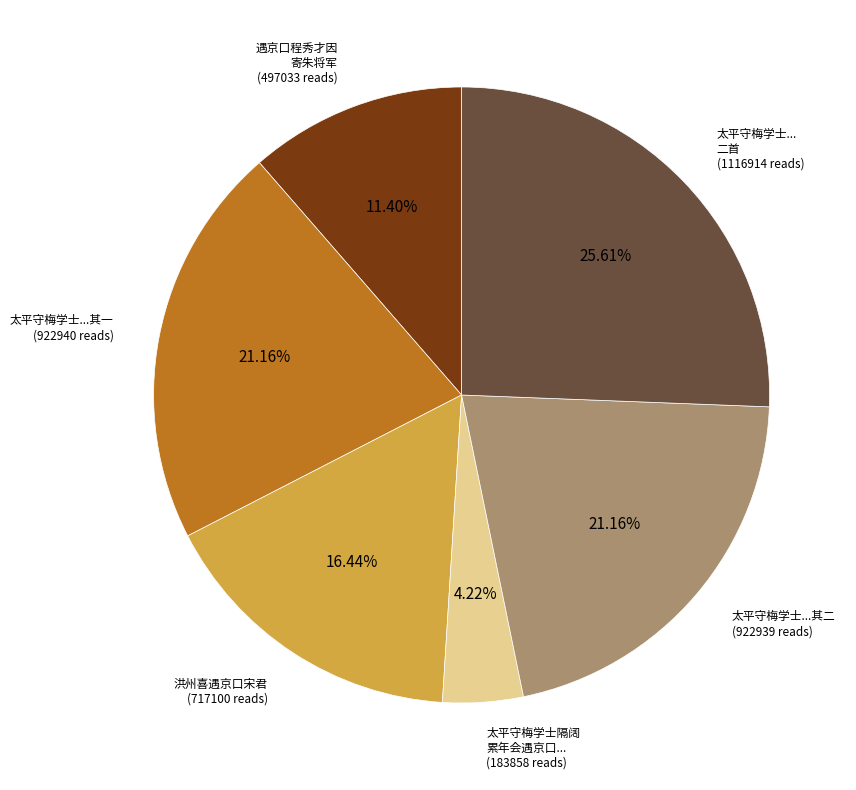

Is there a majority slice in this chart?

No